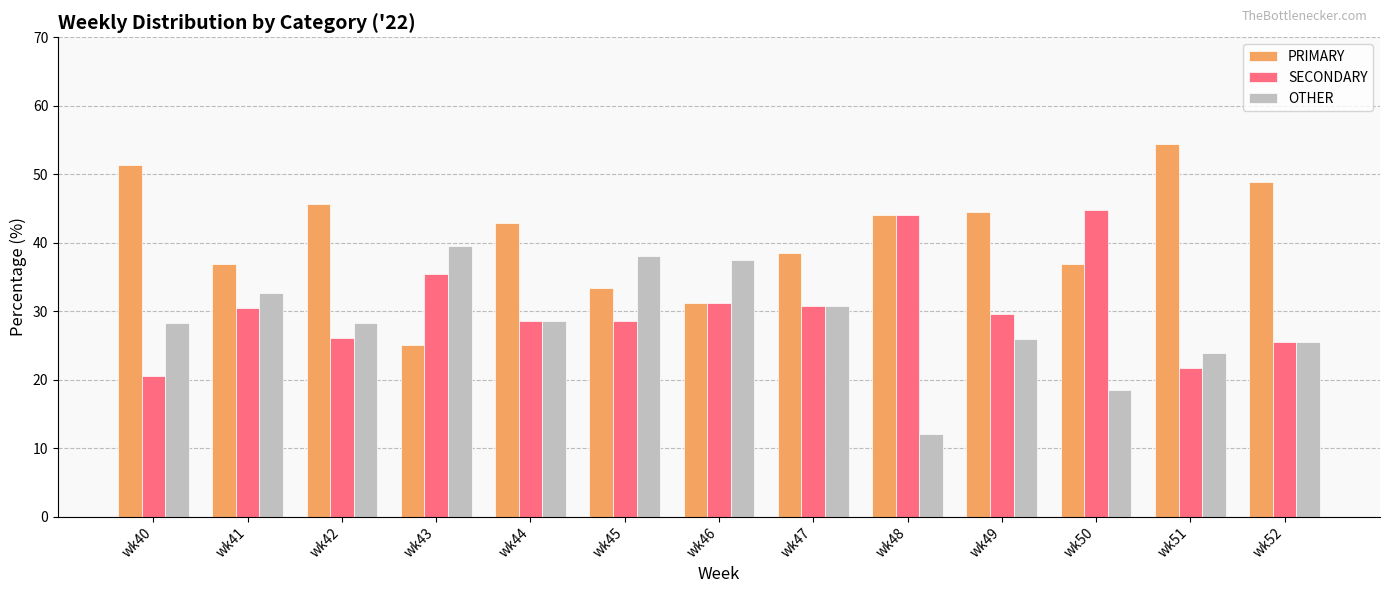

What are all the series names shown in the legend?

PRIMARY, SECONDARY, OTHER